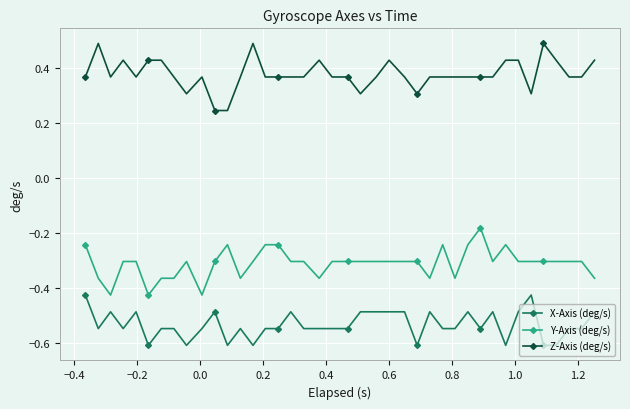

What is the sum of all Y-Axis (deg/s) values?

-12.5